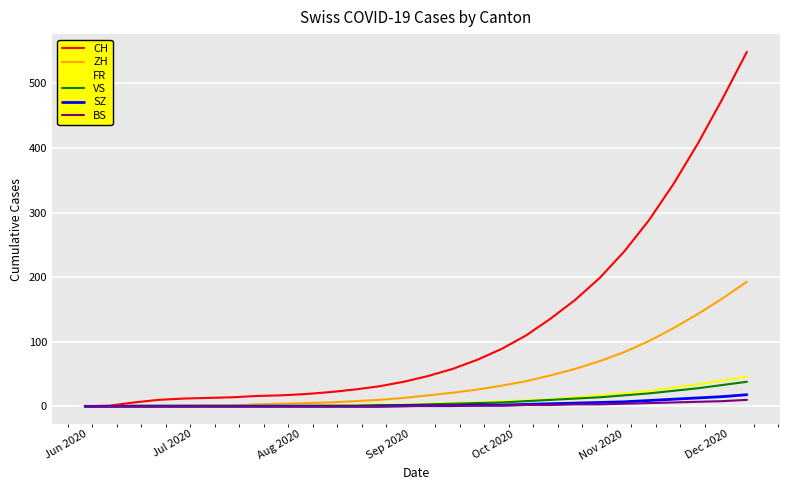

What are all the series names shown in the legend?

CH, ZH, FR, VS, SZ, BS